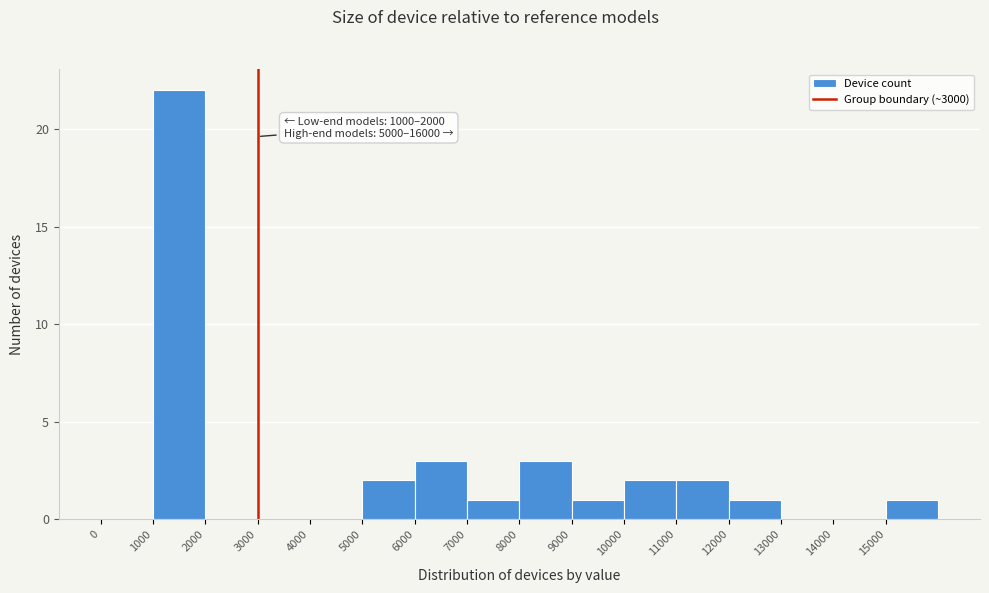

Over which range of the x-axis is the bar tallest?

1000 to 2000